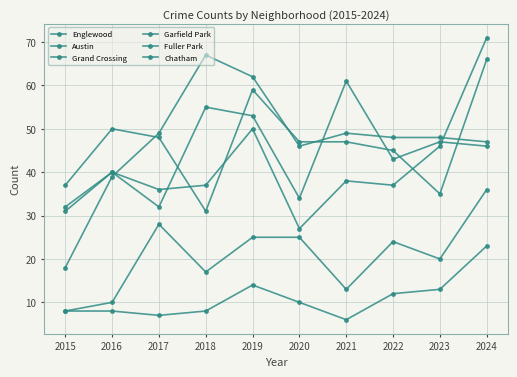

At which label is Austin closest to 46?

2024